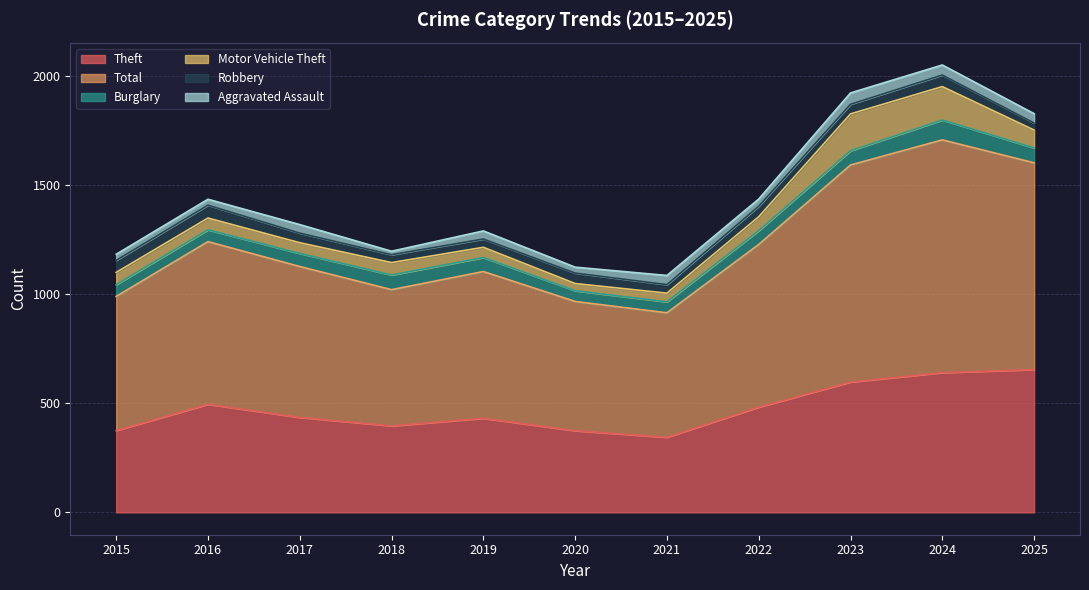

Reading left to right, what are all the values shown in this chart?

Theft: 2015=375	2016=495	2017=435	2018=396	2019=431	2020=374	2021=344	2022=482	2023=597	2024=640	2025=654
Total: 2015=614	2016=745	2017=691	2018=624	2019=672	2020=592	2021=570	2022=745	2023=994	2024=1066	2025=947
Burglary: 2015=54	2016=54	2017=60	2018=67	2019=64	2020=49	2021=50	2022=63	2023=65	2024=91	2025=68
Motor Vehicle Theft: 2015=56	2016=54	2017=49	2018=57	2019=47	2020=33	2021=40	2022=64	2023=169	2024=153	2025=82
Robbery: 2015=55	2016=59	2017=44	2018=36	2019=38	2020=48	2021=39	2022=48	2023=44	2024=53	2025=32
Aggravated Assault: 2015=28	2016=27	2017=39	2018=16	2019=37	2020=27	2021=42	2022=33	2023=52	2024=46	2025=43